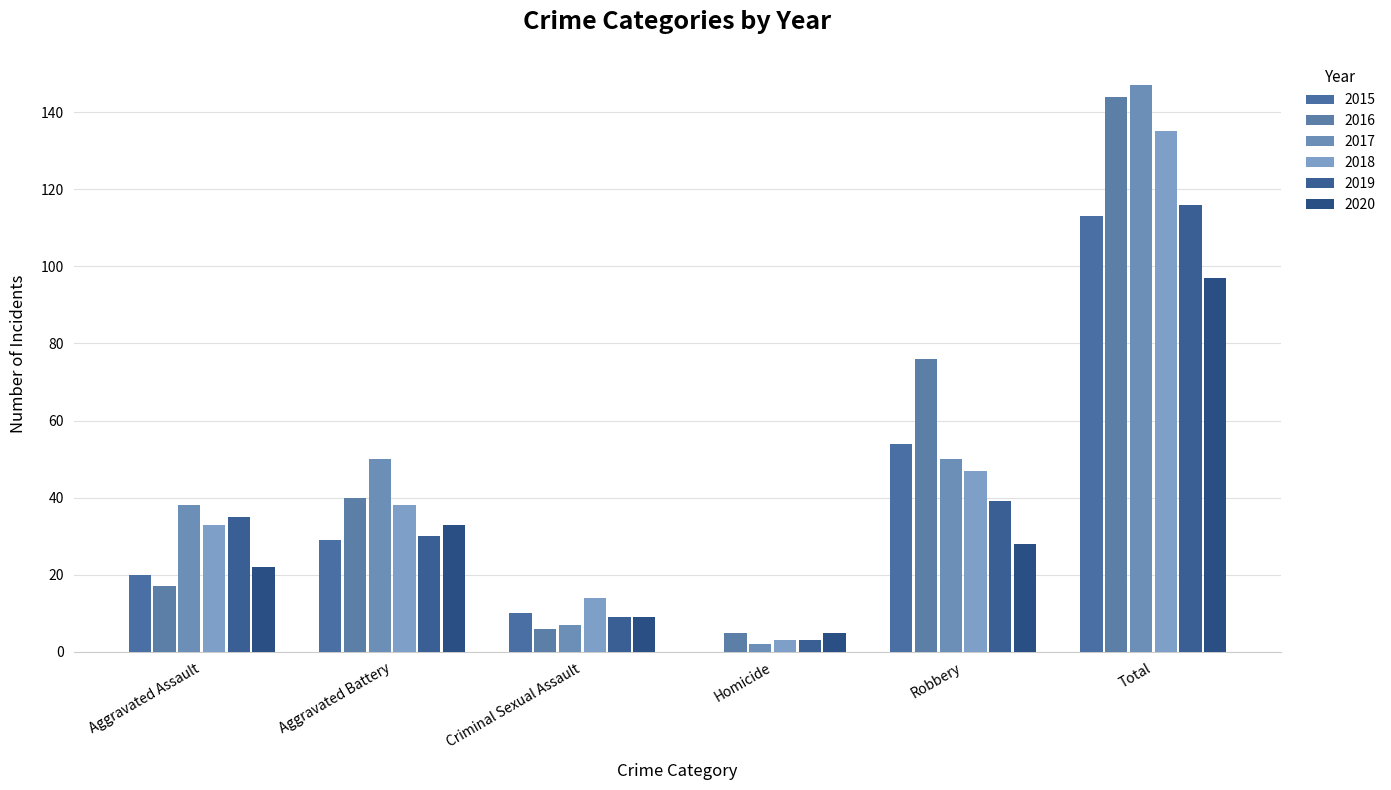

What is the lowest value of the 2018 series?

3